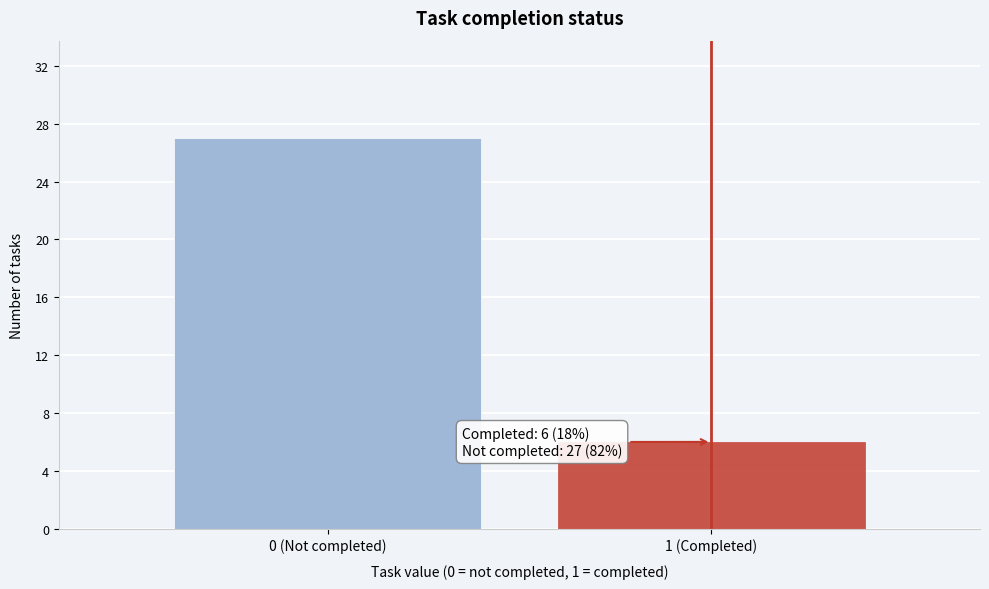

Reading left to right, what are all the values shown in this chart?

27	6